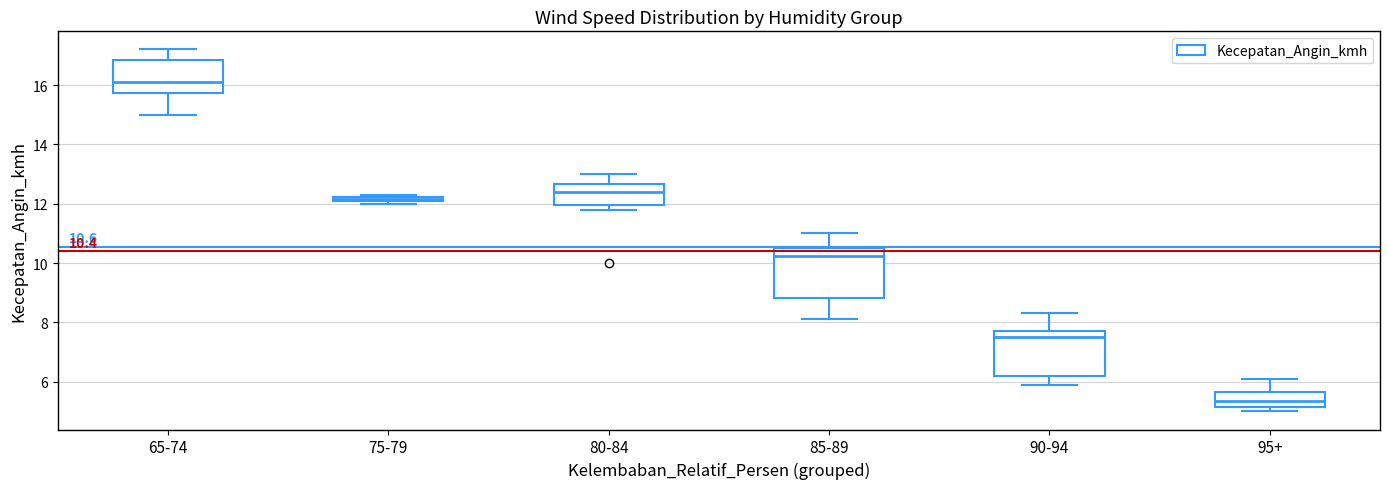

Which box has the lowest median line?

95+